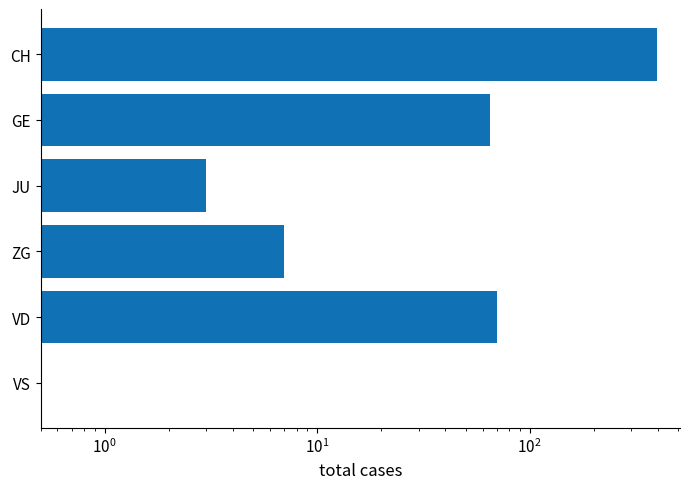

Does the chart contain any negative values?

No